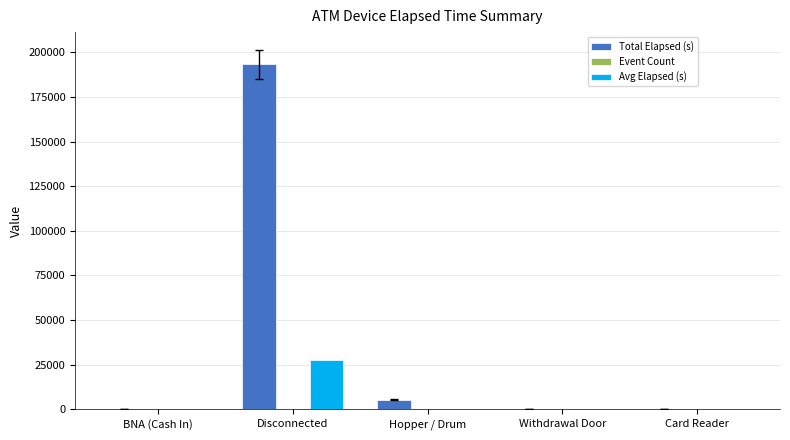

What is the sum of all Avg Elapsed (s) values?

27973.7